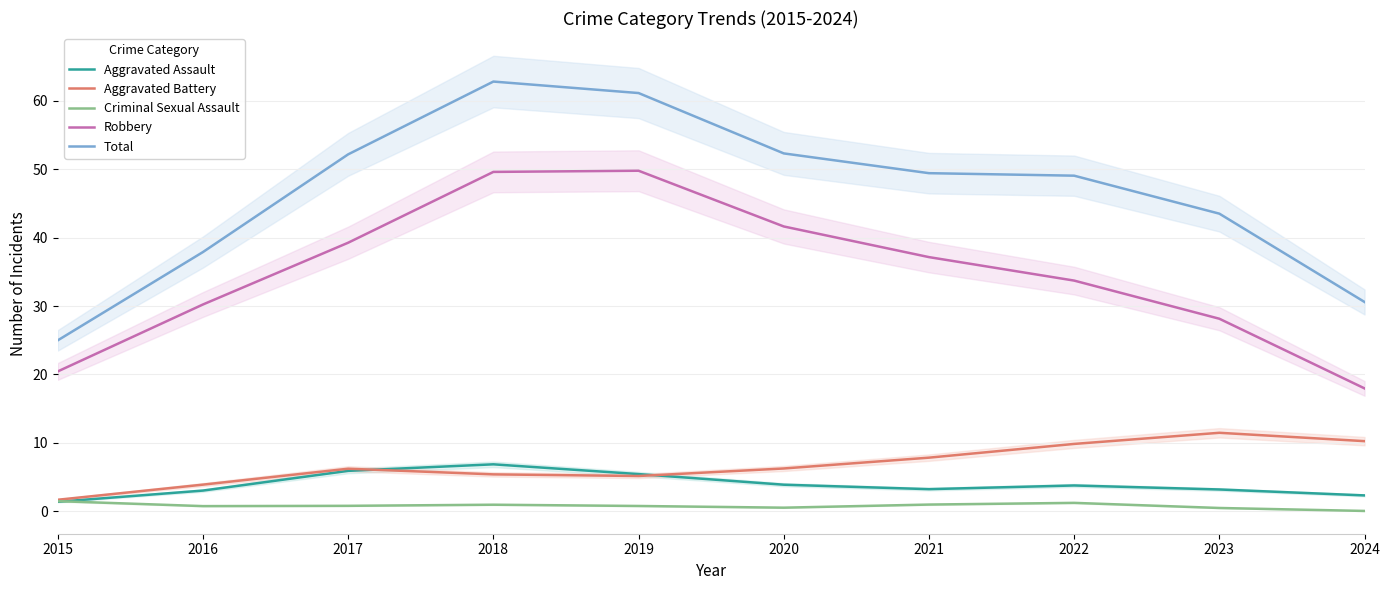

What are all the series names shown in the legend?

Aggravated Assault, Aggravated Battery, Criminal Sexual Assault, Robbery, Total